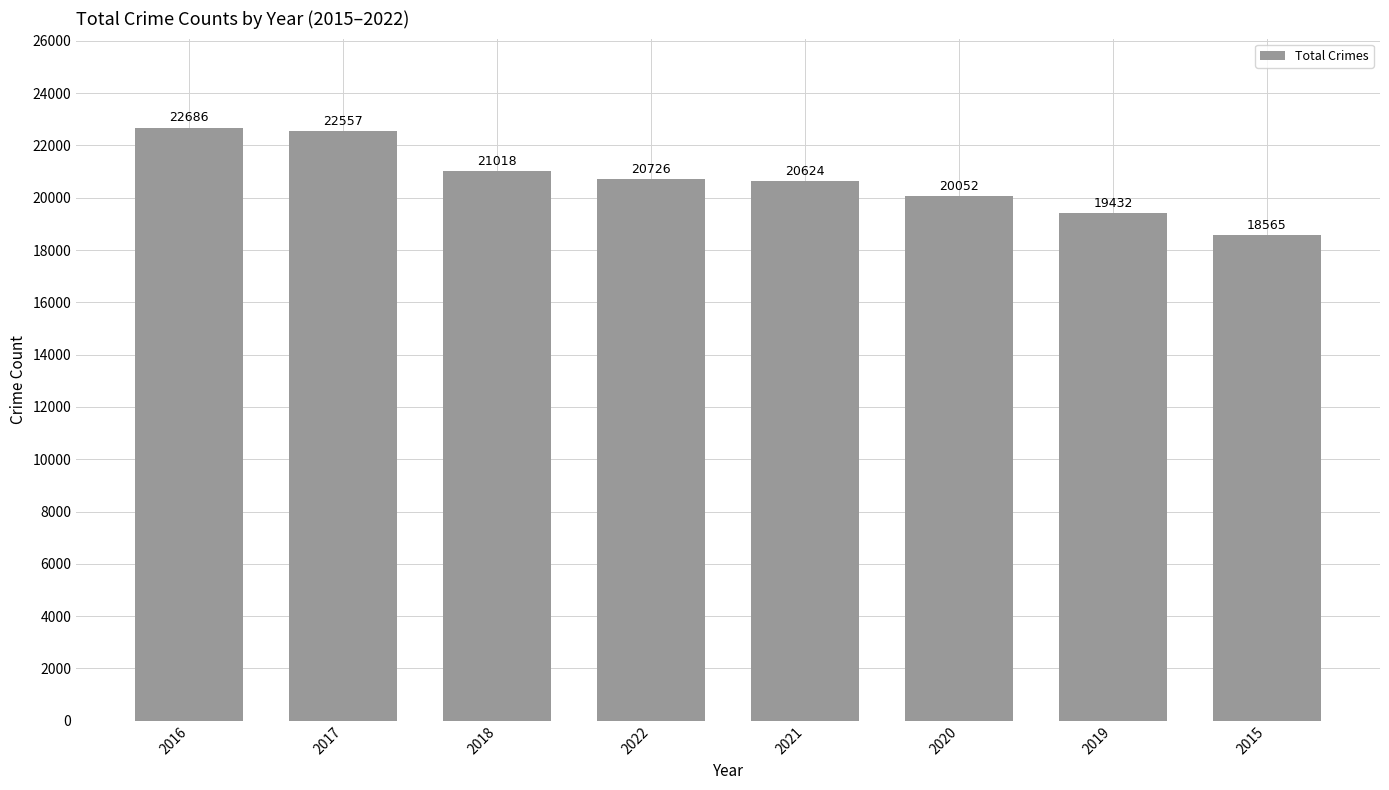

How many bars are there in total?

8